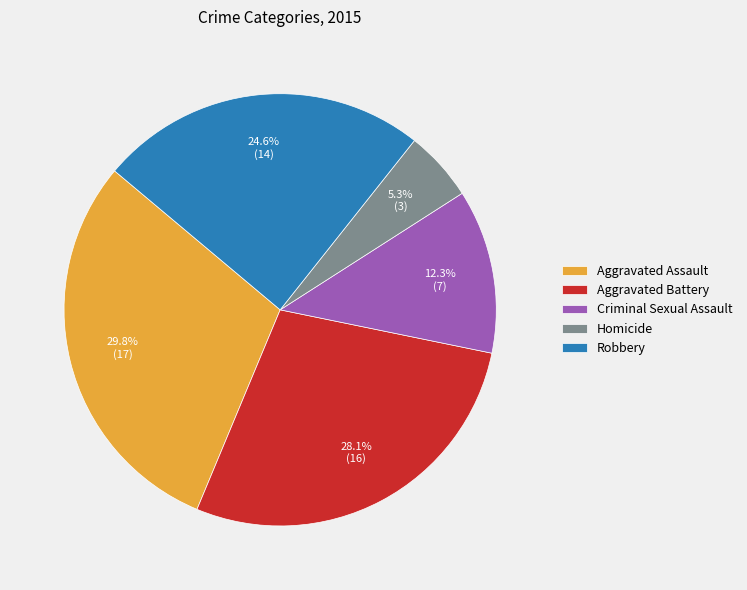

Does Aggravated Assault represent more than half of the total?

No